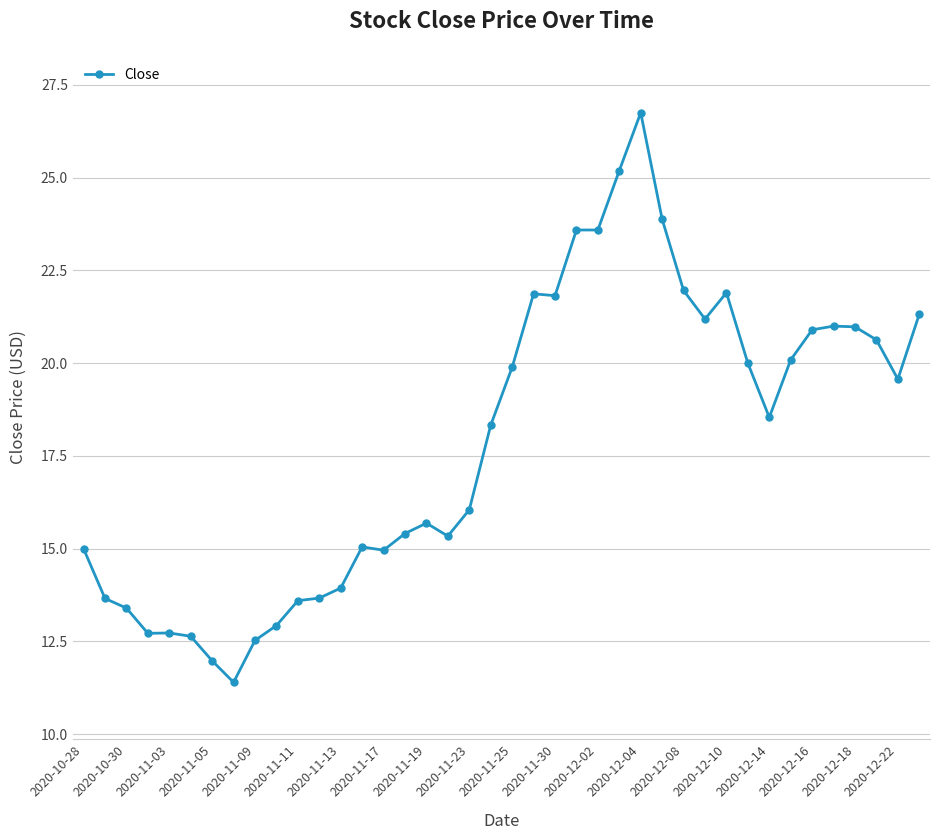

True or false: there are more than 0 points higher than both neighbors.

True